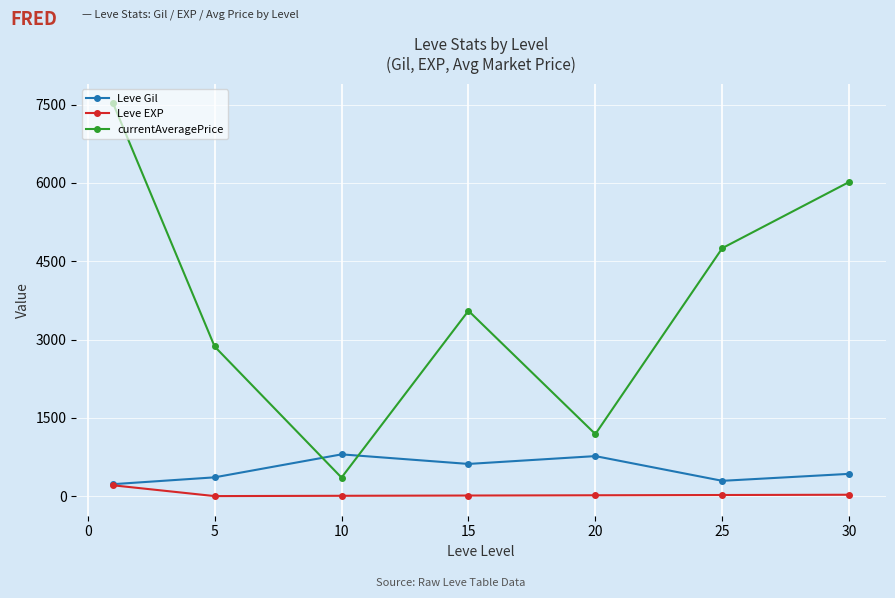

Rank the series by their maximum value, from lowest to highest.

Leve EXP, Leve Gil, currentAveragePrice